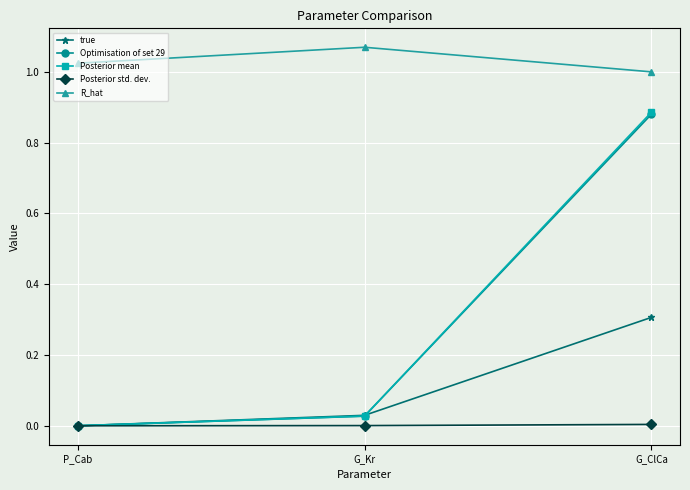

What is the average value of the Posterior mean series?

0.3